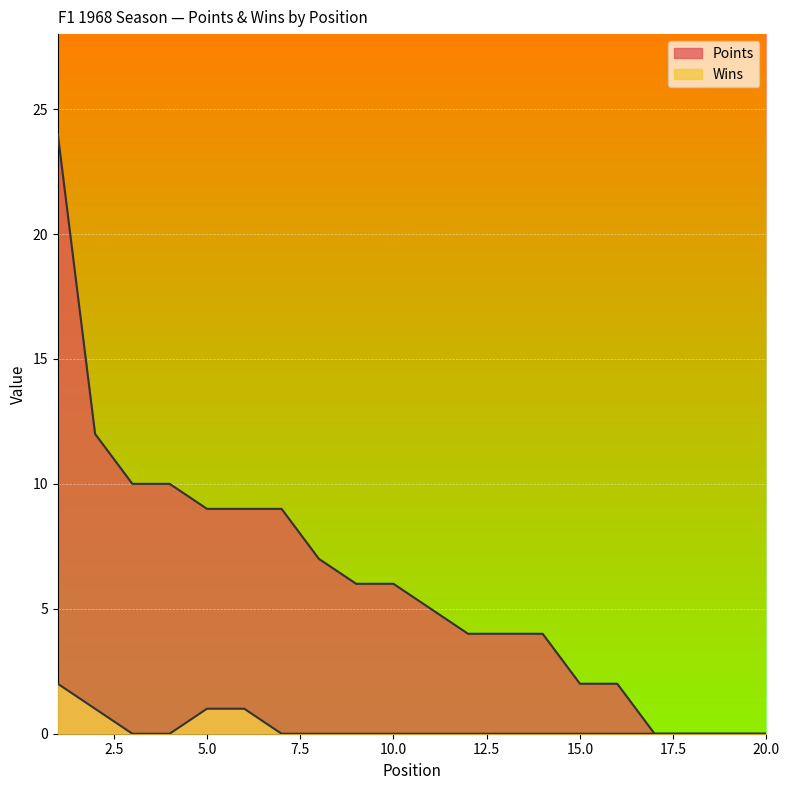

True or false: Points and Wins cross at least once.

False